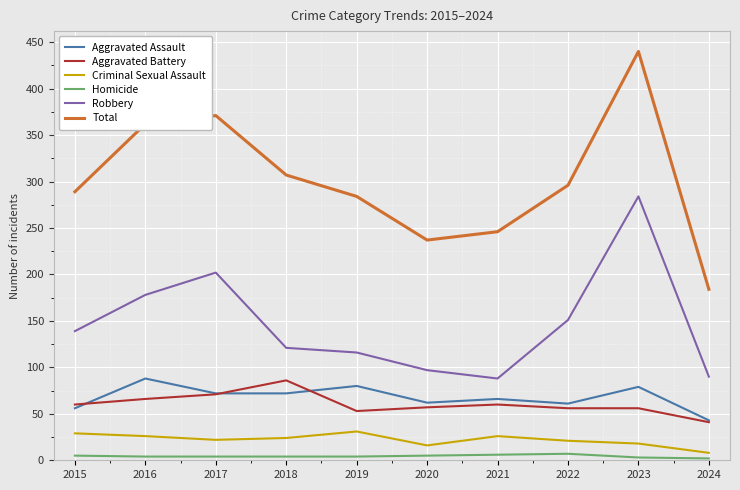

What is the difference between the maximum and minimum values in the Criminal Sexual Assault series?

23